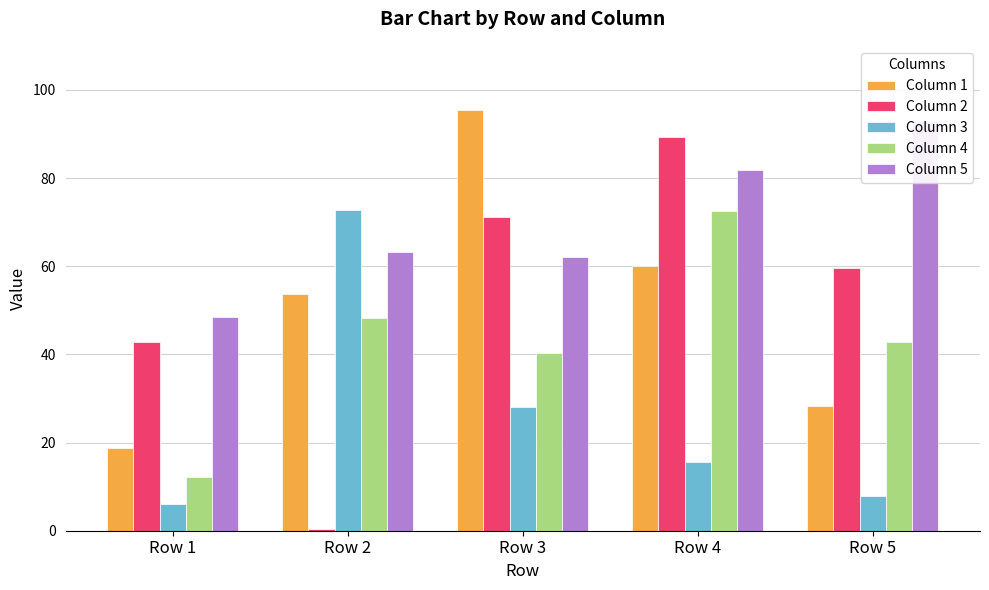

What is the maximum value shown in the chart?

95.5